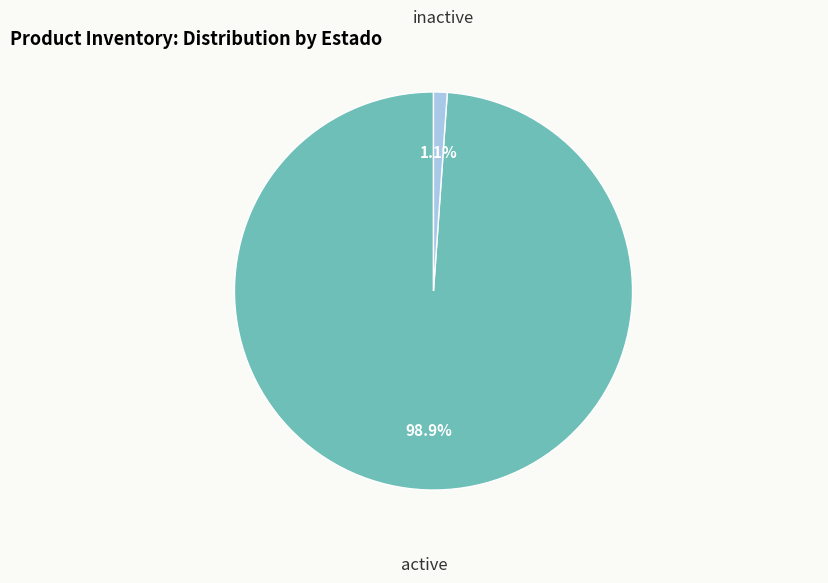

To the nearest percent, what is the average slice percentage?

50%